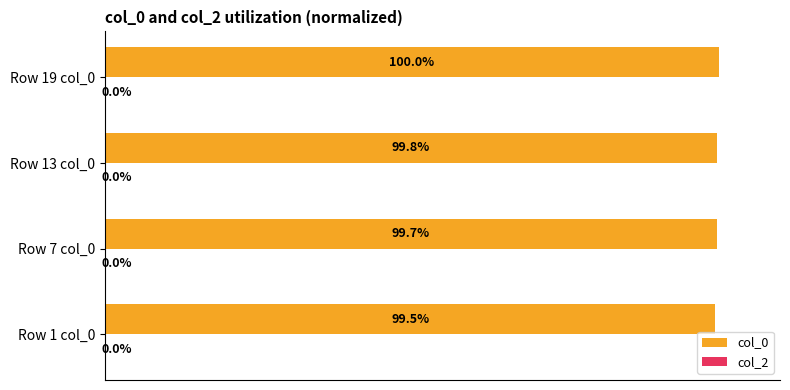

At which label is the value closest to 99?

Row 1 col_0